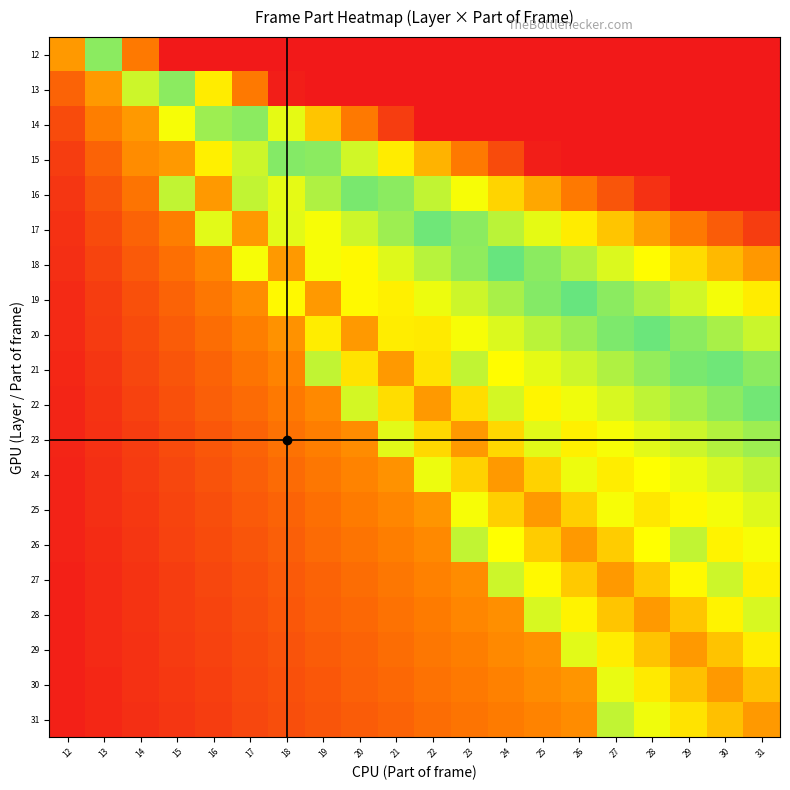

What is the maximum value shown in the chart?

100.0